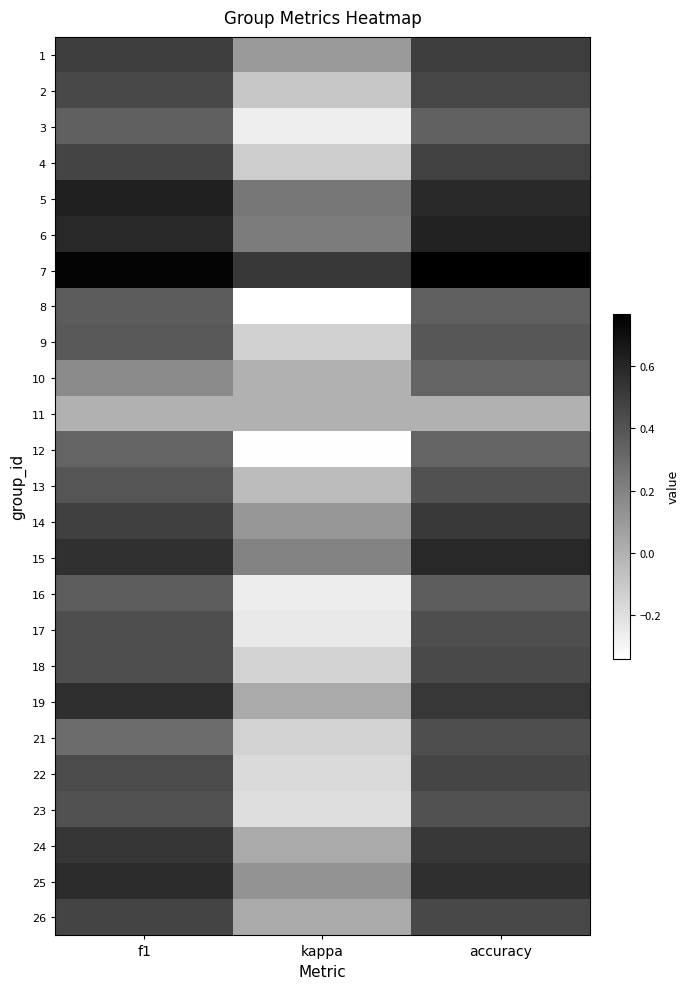

Reading left to right, list all the values displayed in this chart.

1: f1=0.5	kappa=0.1	accuracy=0.5
2: f1=0.5	kappa=-0.1	accuracy=0.5
3: f1=0.4	kappa=-0.3	accuracy=0.3
4: f1=0.5	kappa=-0.1	accuracy=0.5
5: f1=0.6	kappa=0.2	accuracy=0.6
6: f1=0.6	kappa=0.2	accuracy=0.6
7: f1=0.8	kappa=0.5	accuracy=0.8
8: f1=0.4	kappa=-0.3	accuracy=0.4
9: f1=0.4	kappa=-0.1	accuracy=0.4
10: f1=0.2	kappa=0.0	accuracy=0.3
11: f1=0.0	kappa=0.0	accuracy=0.0
12: f1=0.3	kappa=-0.3	accuracy=0.3
13: f1=0.4	kappa=-0.0	accuracy=0.4
14: f1=0.5	kappa=0.1	accuracy=0.5
15: f1=0.6	kappa=0.2	accuracy=0.6
16: f1=0.4	kappa=-0.3	accuracy=0.4
17: f1=0.4	kappa=-0.2	accuracy=0.4
18: f1=0.4	kappa=-0.1	accuracy=0.5
19: f1=0.6	kappa=0.0	accuracy=0.5
21: f1=0.3	kappa=-0.1	accuracy=0.4
22: f1=0.4	kappa=-0.2	accuracy=0.5
23: f1=0.4	kappa=-0.2	accuracy=0.4
24: f1=0.5	kappa=0.0	accuracy=0.5
25: f1=0.6	kappa=0.1	accuracy=0.6
26: f1=0.5	kappa=0.0	accuracy=0.5